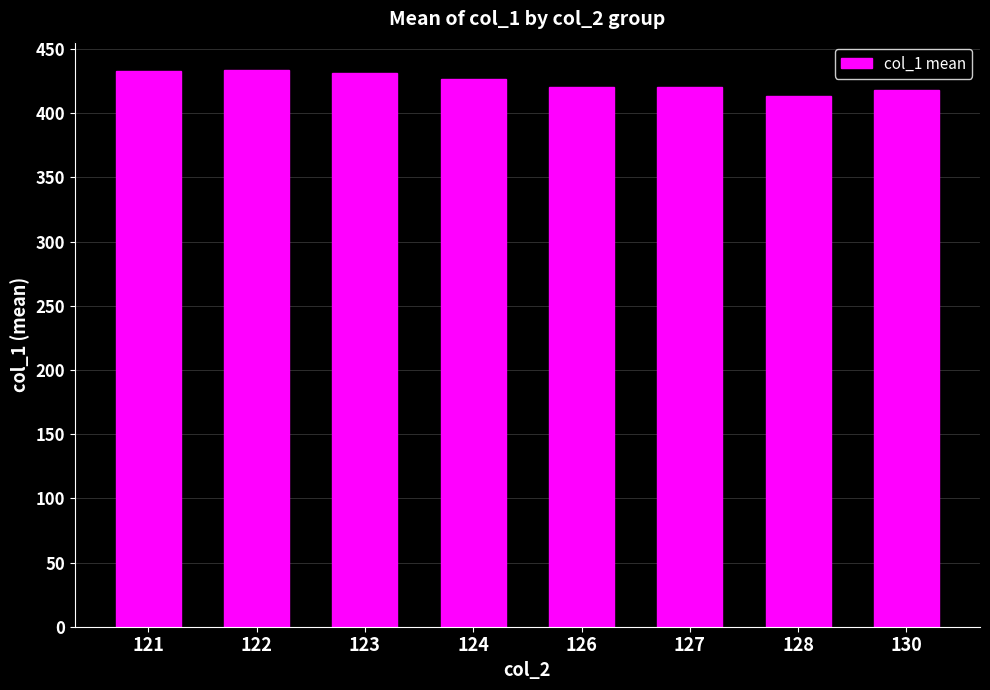

What is the sum of the values at 128 and 130?

831.4